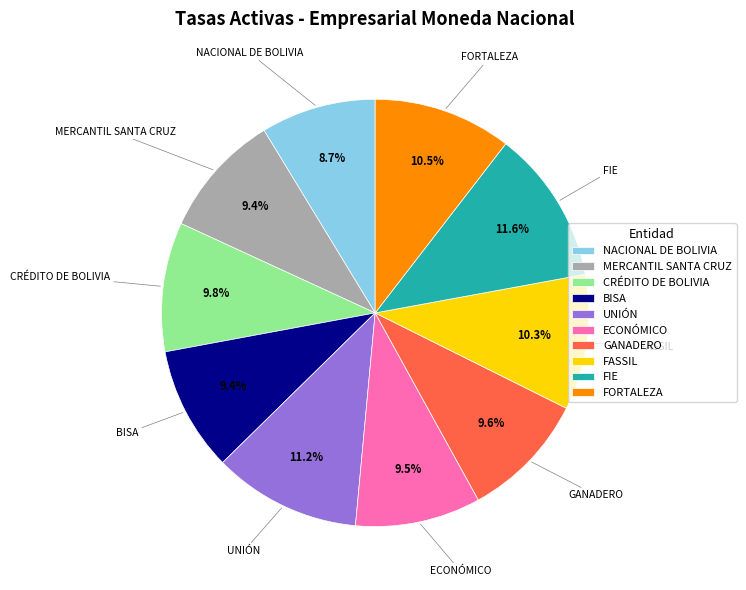

Which category has the smallest portion of the pie?

NACIONAL DE BOLIVIA